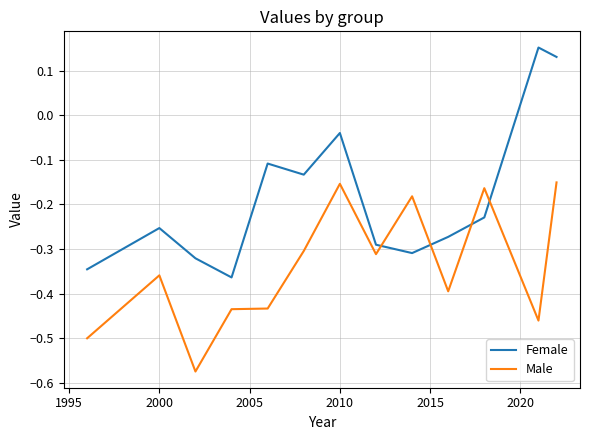

Which series has the largest total across all categories?

Female